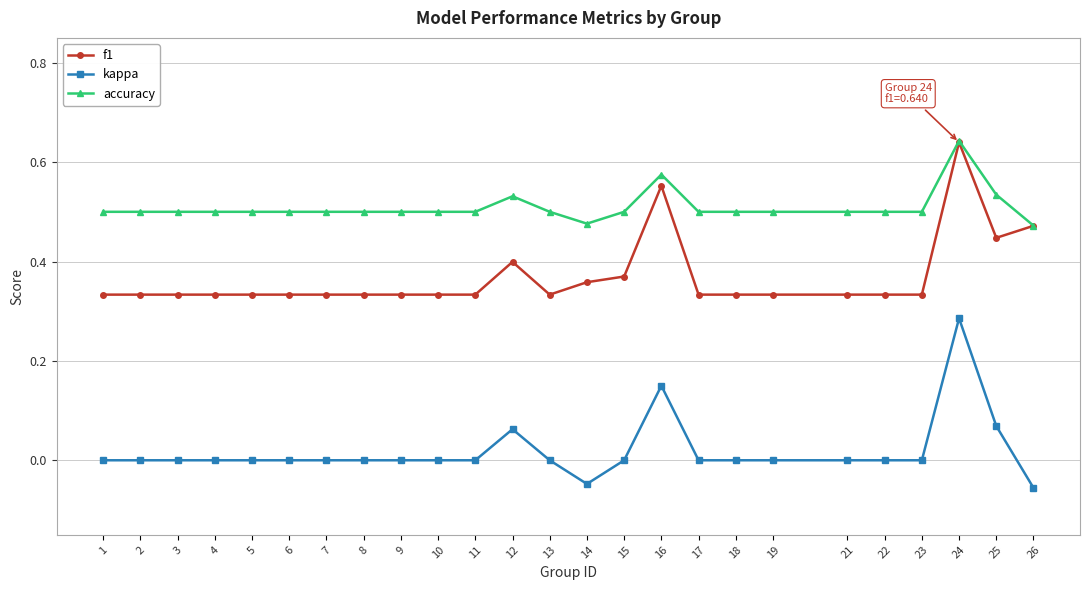

Which series has the widest spread of values?

kappa